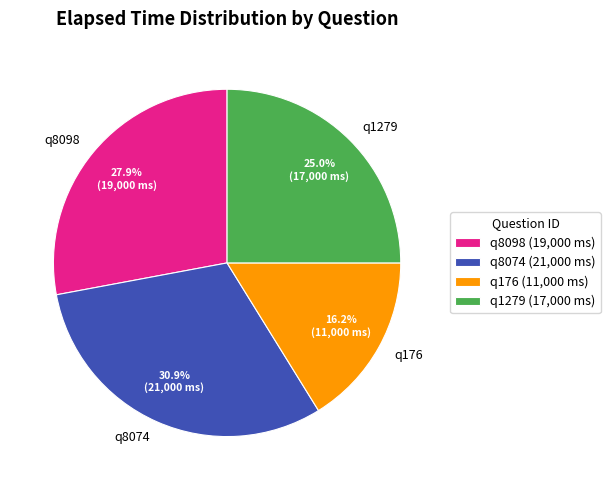

Which slice is the largest?

q8074